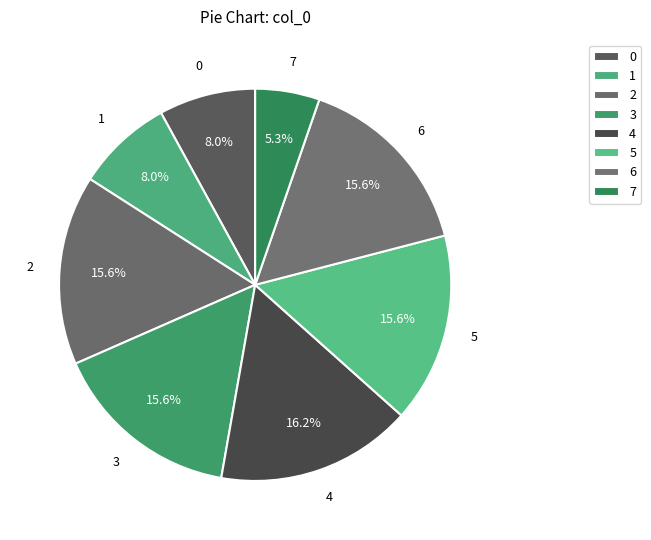

How many slices are in this pie chart?

8